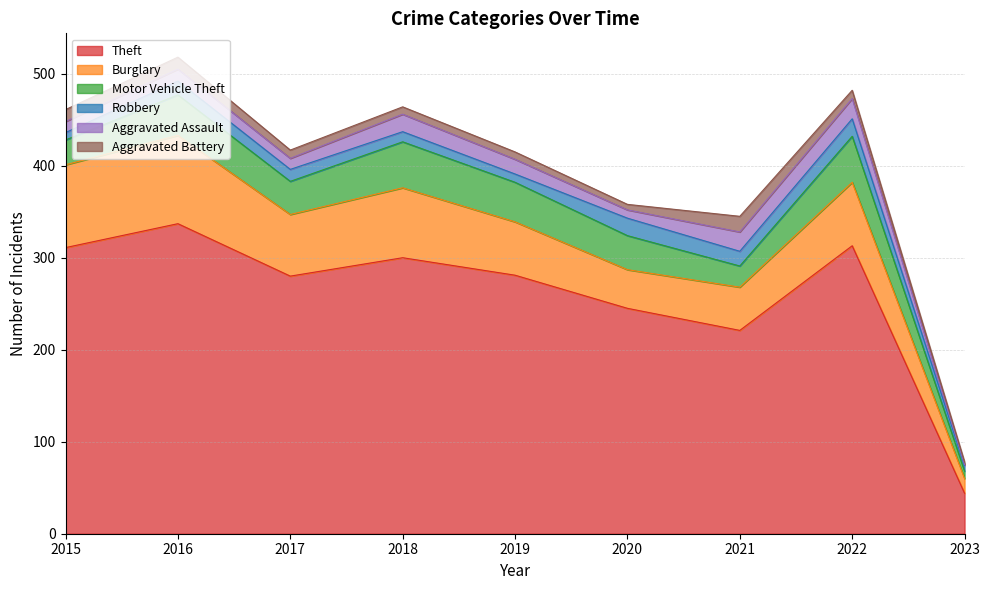

Rank the categories by Robbery value from highest to lowest.

2020, 2022, 2021, 2016, 2017, 2018, 2019, 2015, 2023